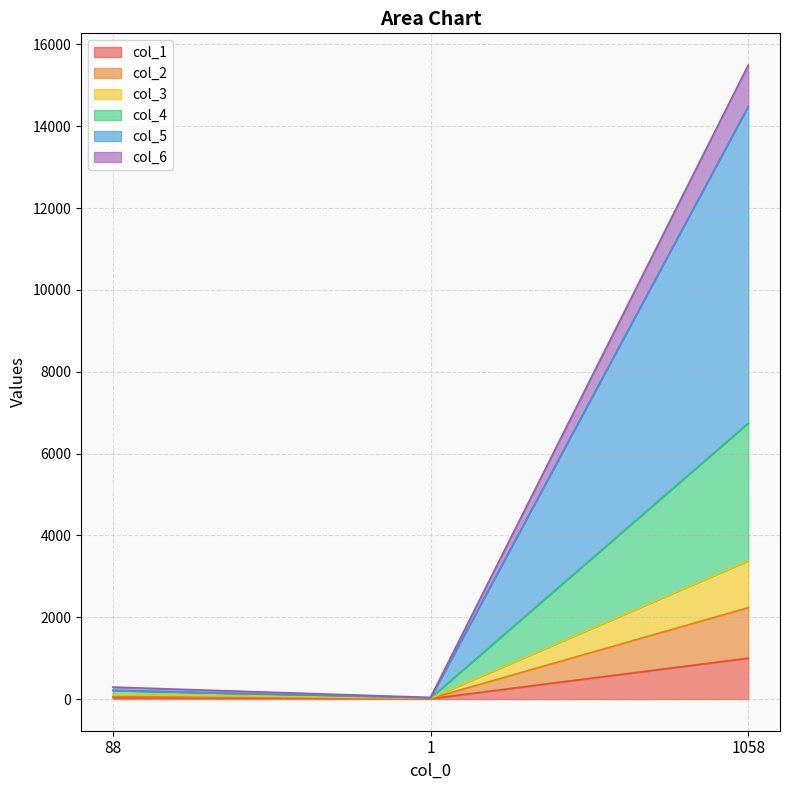

What position from the left is 1058?

3